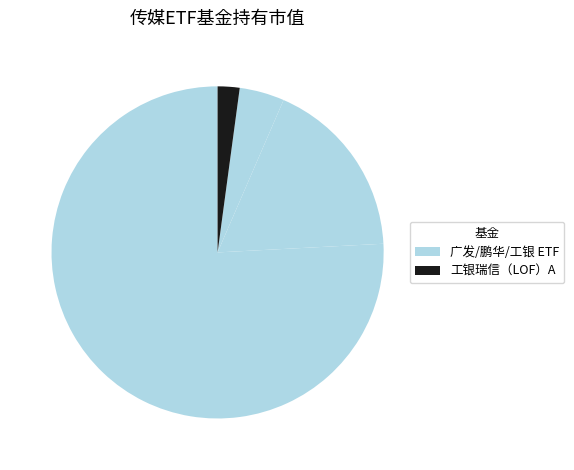

Count the number of slices in the pie.

4